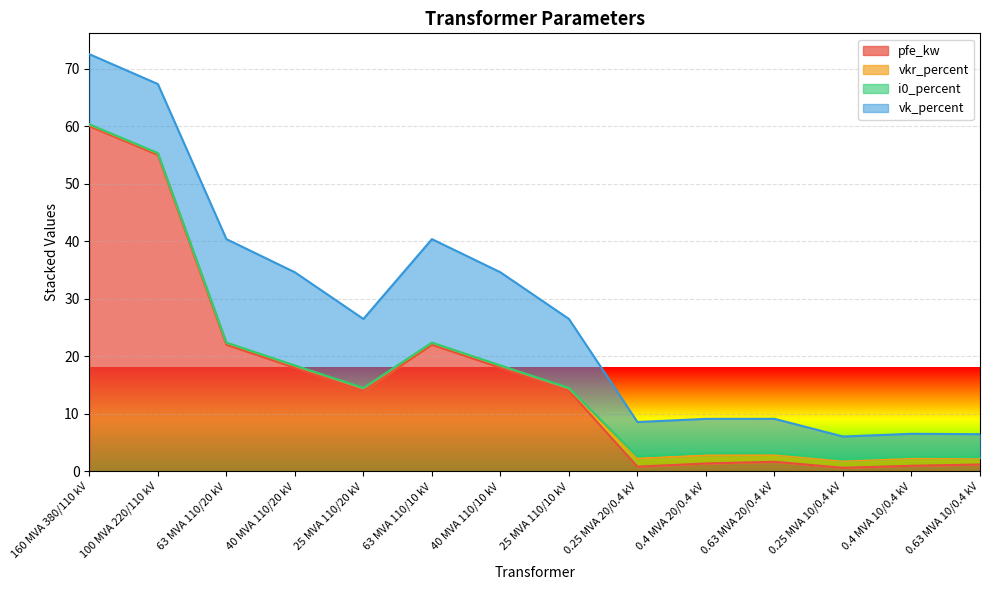

True or false: i0_percent and pfe_kw cross at least once.

False